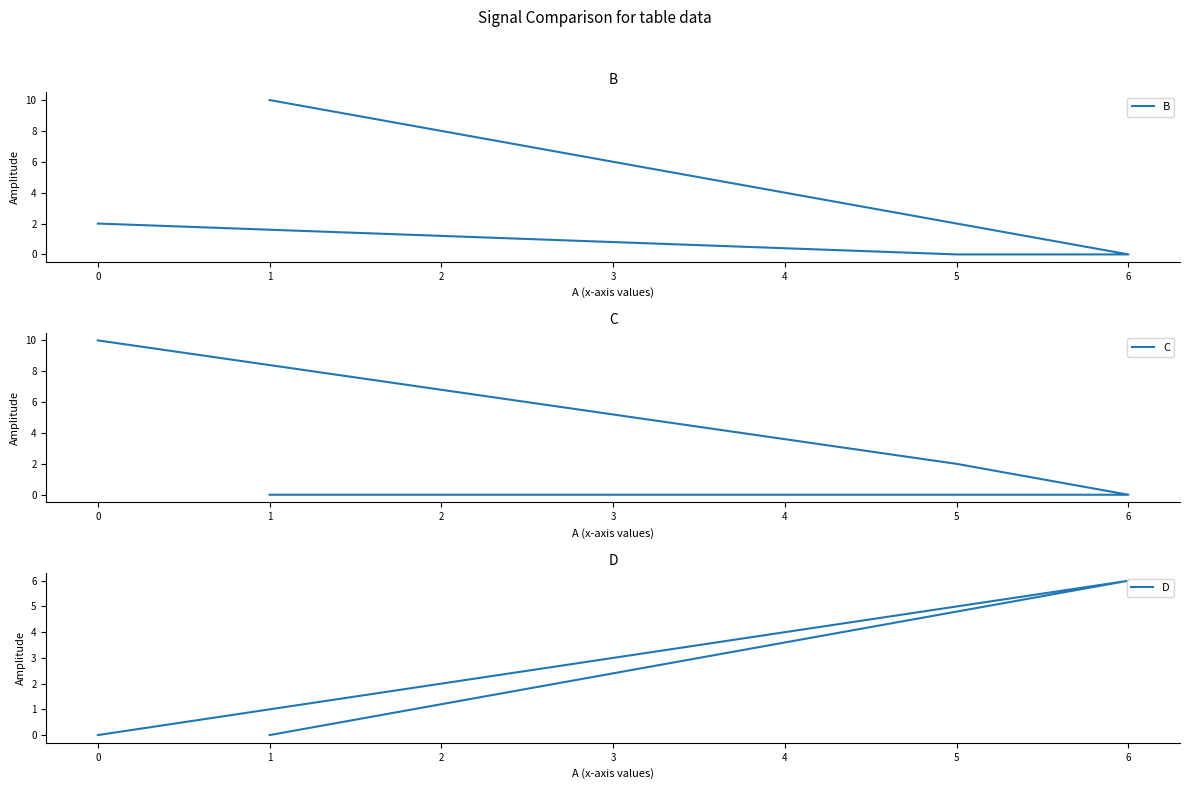

Reading left to right, transcribe all the data shown in this chart.

B: 2	0	0	10
C: 10	2	0	0
D: 0	5	6	0